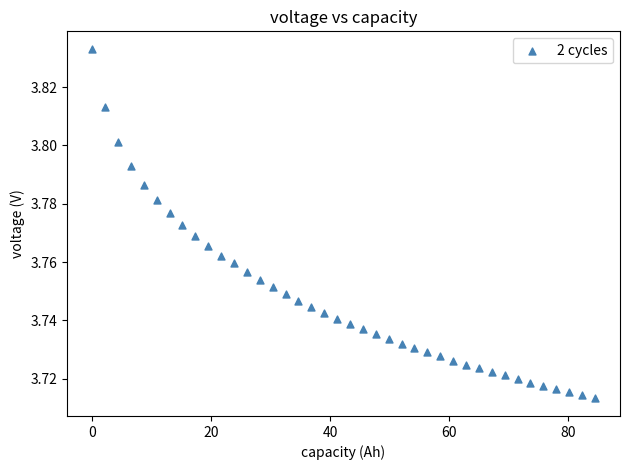

What is the range of X values (max minus min)?

84.5